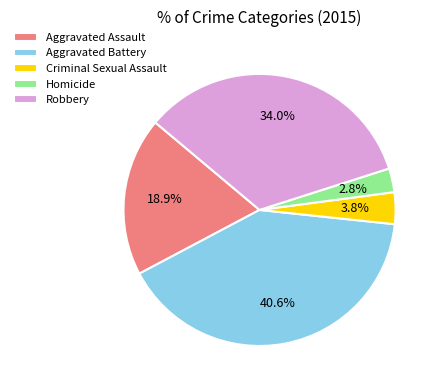

Between Criminal Sexual Assault and Aggravated Battery, which is larger?

Aggravated Battery